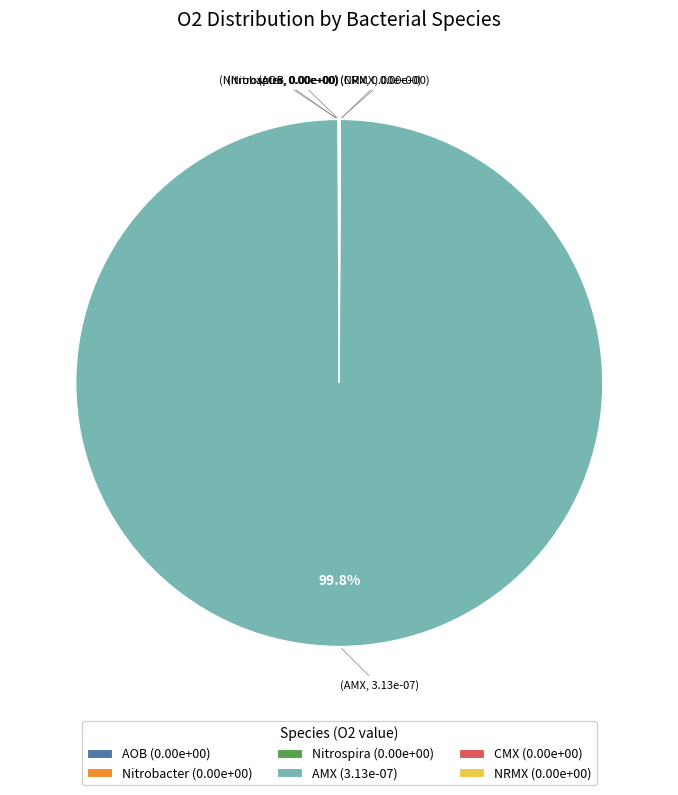

Does AMX (3.13e-07) represent more than half of the total?

Yes